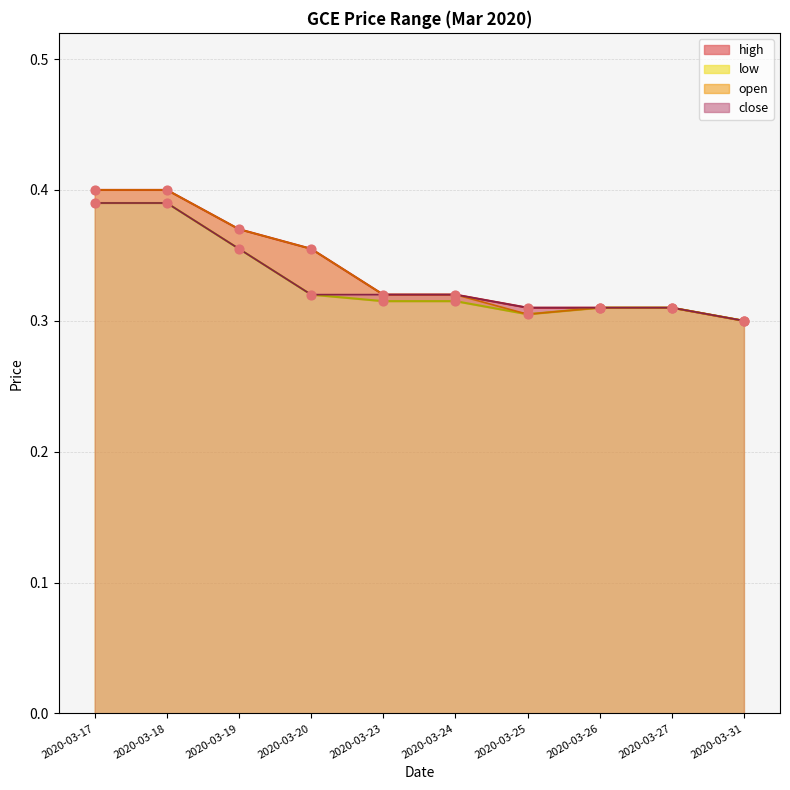

Which series contains the lowest Y value?

open